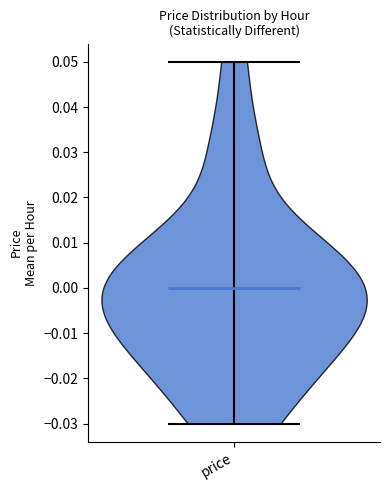

What is the highest point the violin for price reaches on the y-axis? The values are not printed on the chart, so give them approximately, as read against the axis.

0.05